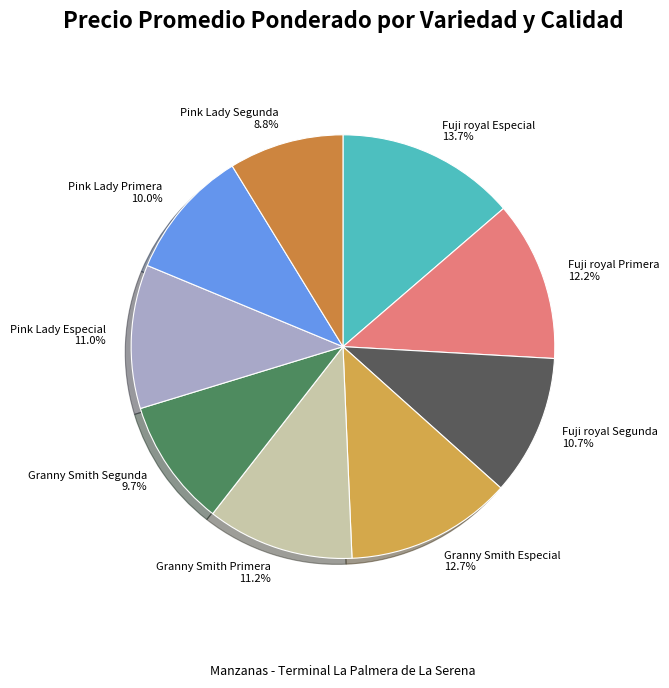

Does Pink Lady Segunda represent more than half of the total?

No